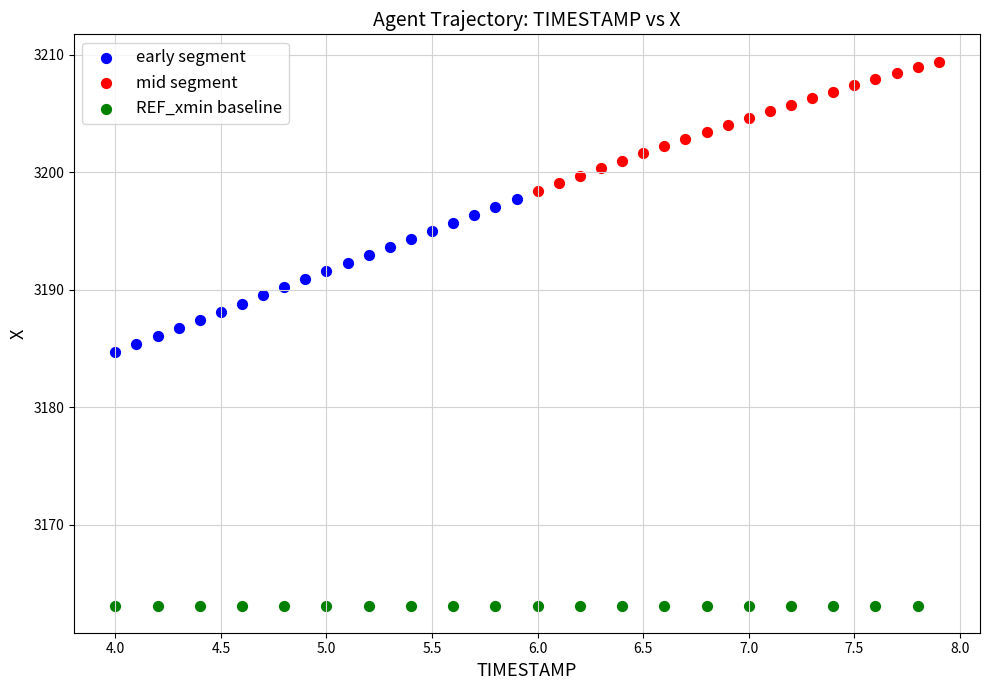

Which series reaches the maximum Y coordinate?

mid segment